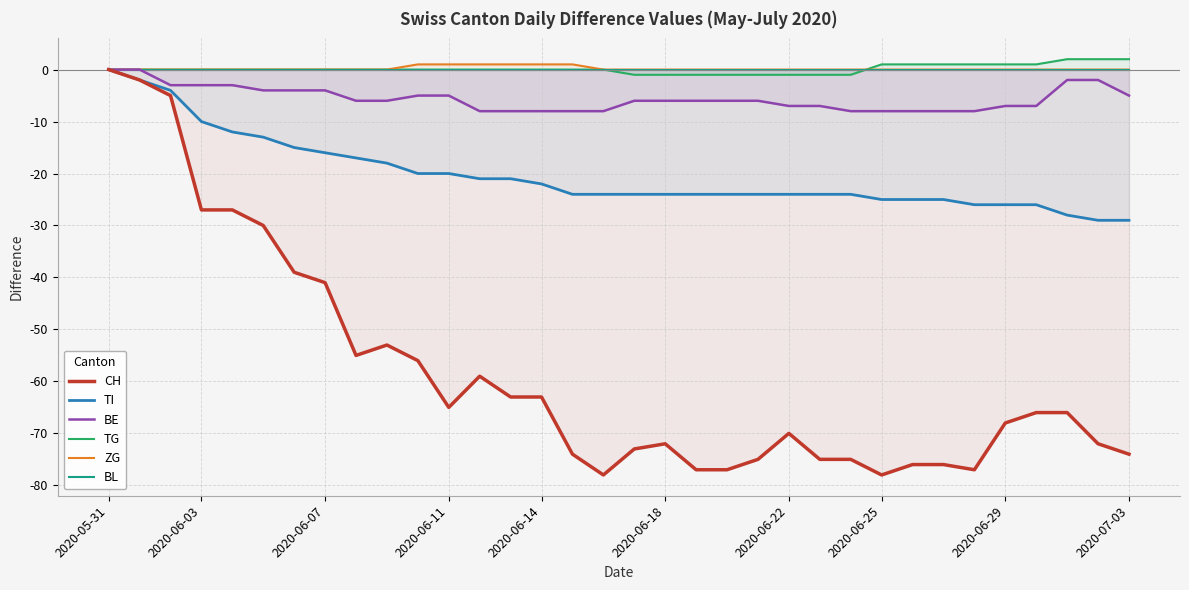

Is it true that BE equals -8 at 2020-06-25?

True